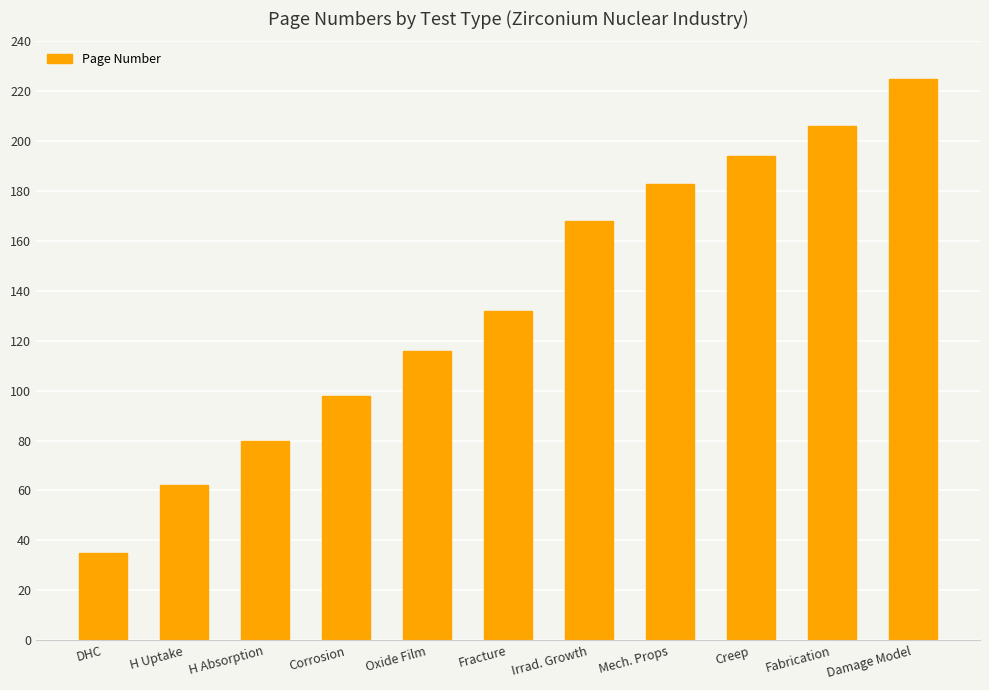

What is the greatest value displayed?

225